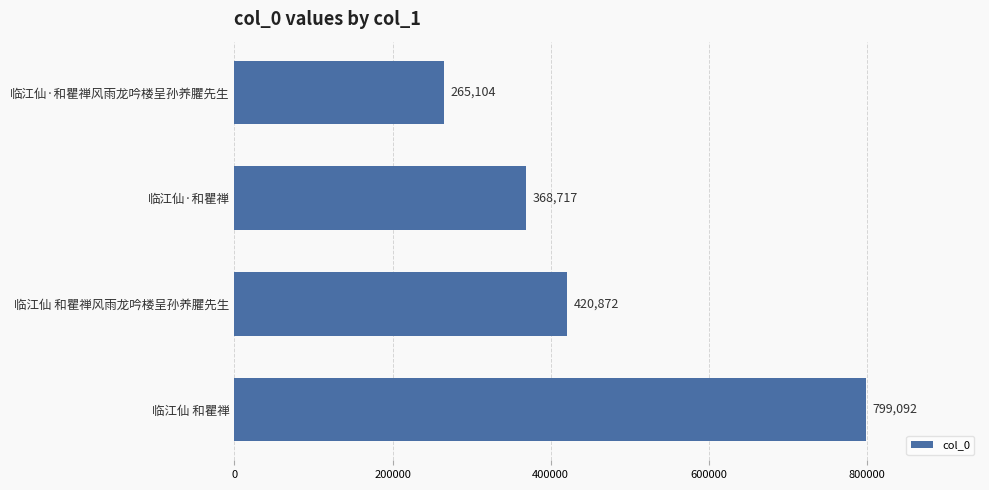

Is it true that the value at 临江仙·和瞿禅风雨龙吟楼呈孙养臞先生 is 265104?

True